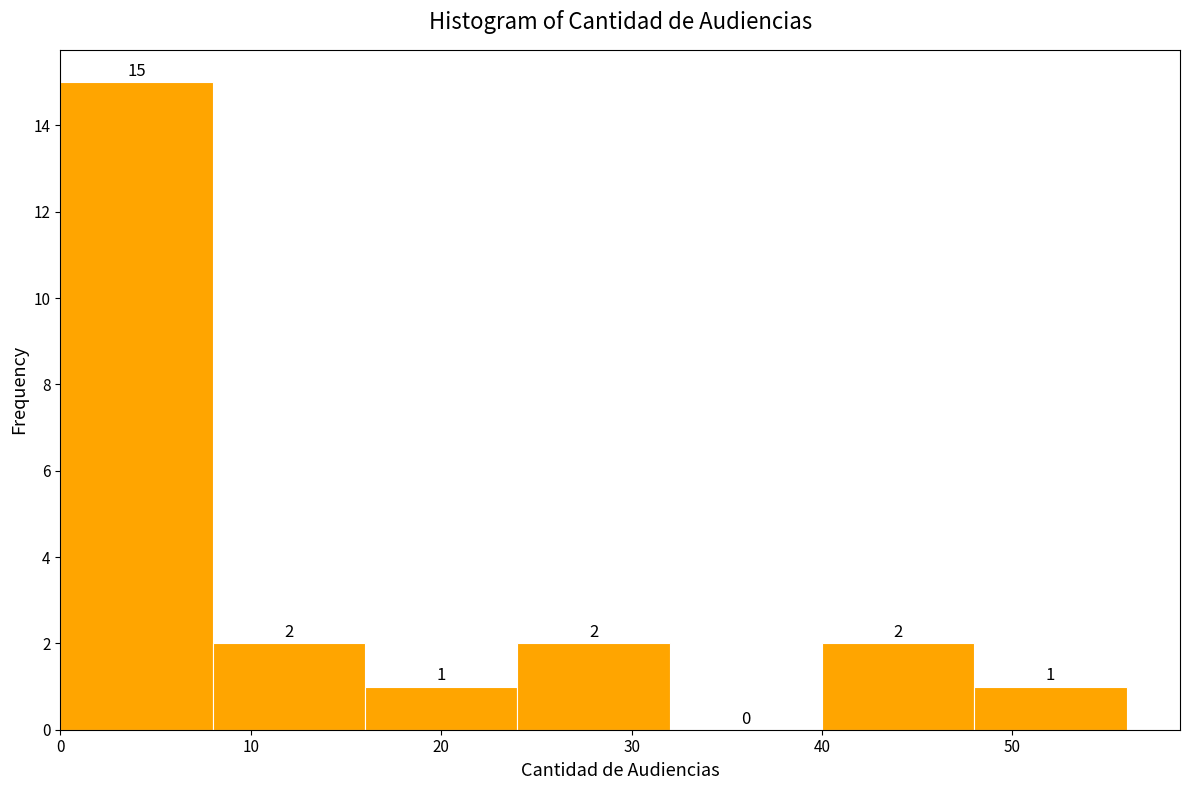

Reading left to right, list every bar in this chart as the range it spans on the x-axis followed by its height.

0 to 8: 15
8 to 16: 2
16 to 24: 1
24 to 32: 2
32 to 40: 0
40 to 48: 2
48 to 56: 1